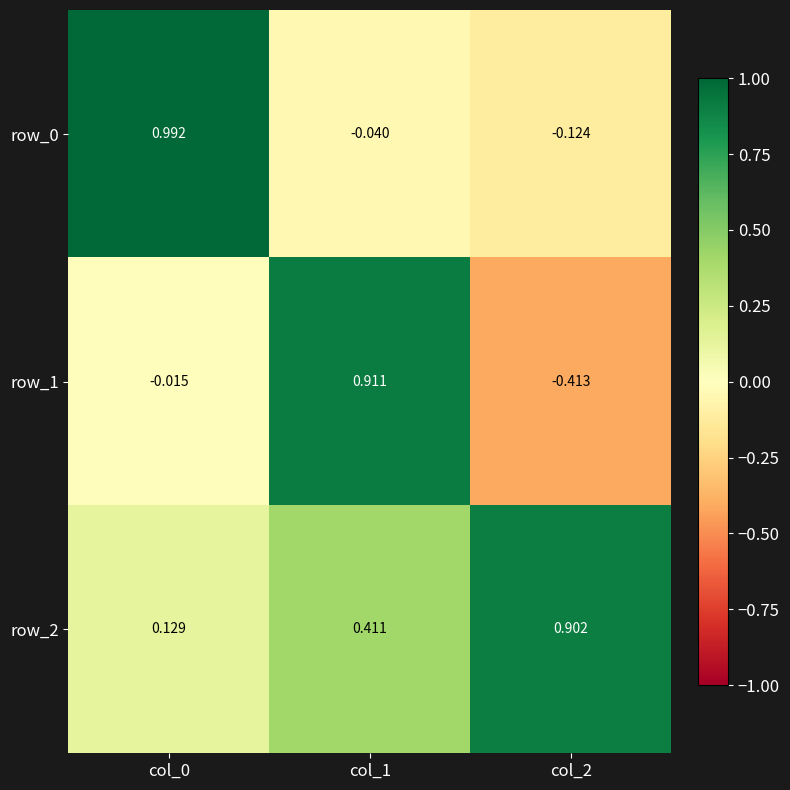

Is the value of row_1 at col_2 greater than the value of row_0 at col_0?

No